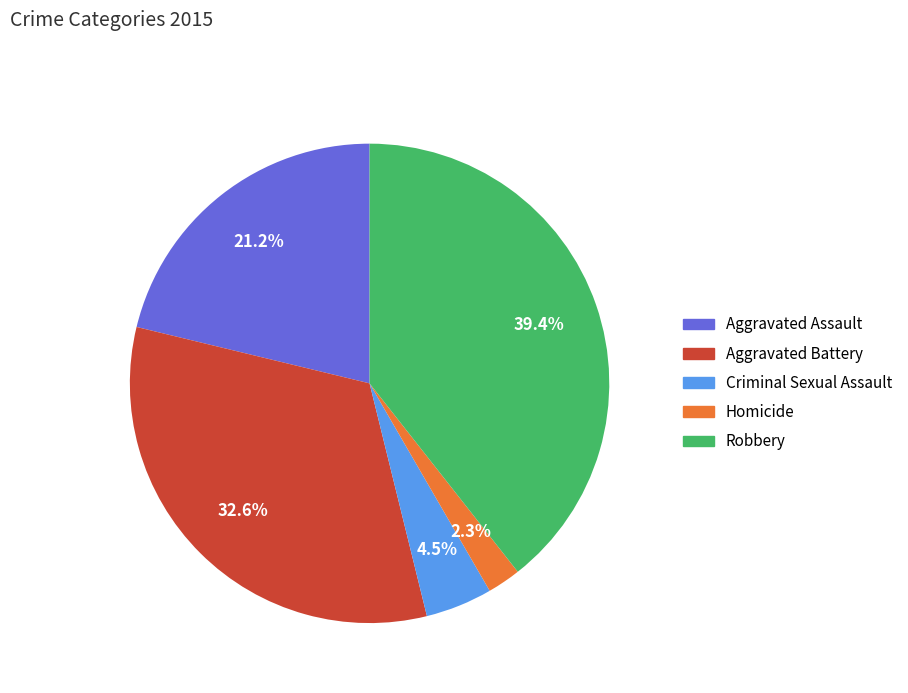

Count the number of slices in the pie.

5